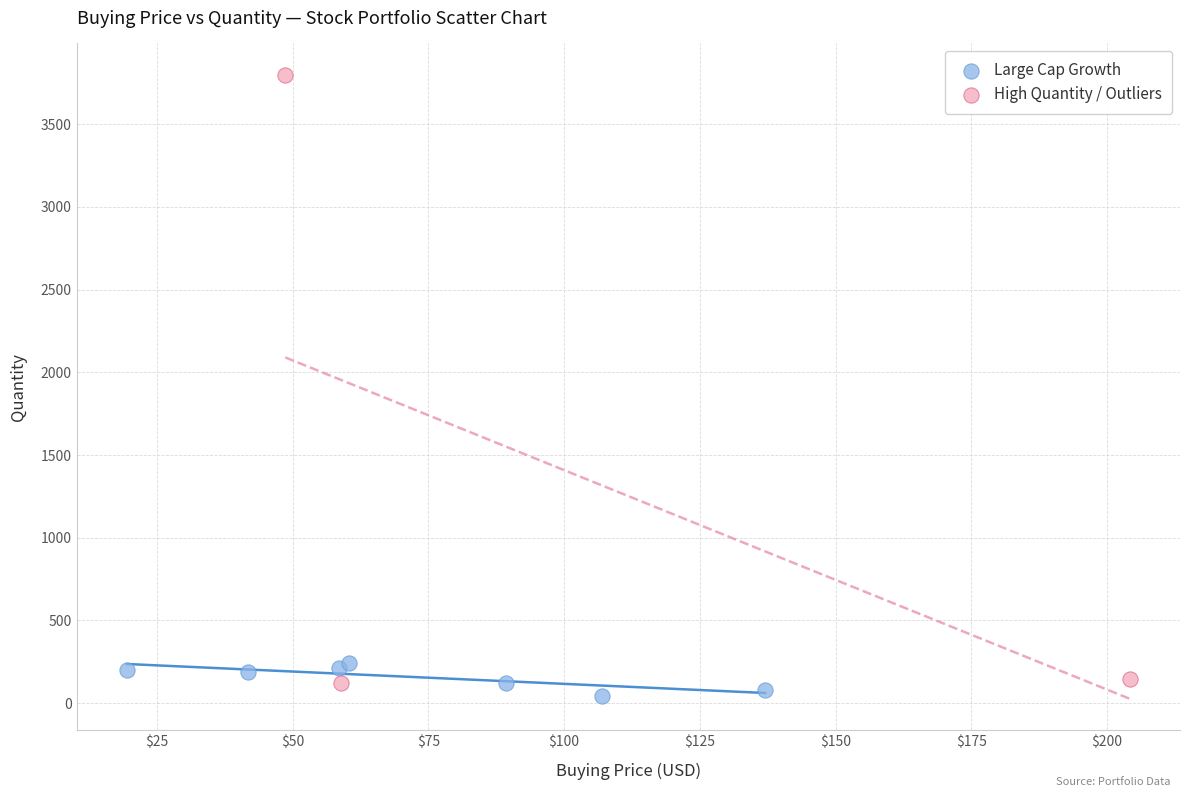

Which series has the largest Y range (max minus min)?

High Quantity / Outliers